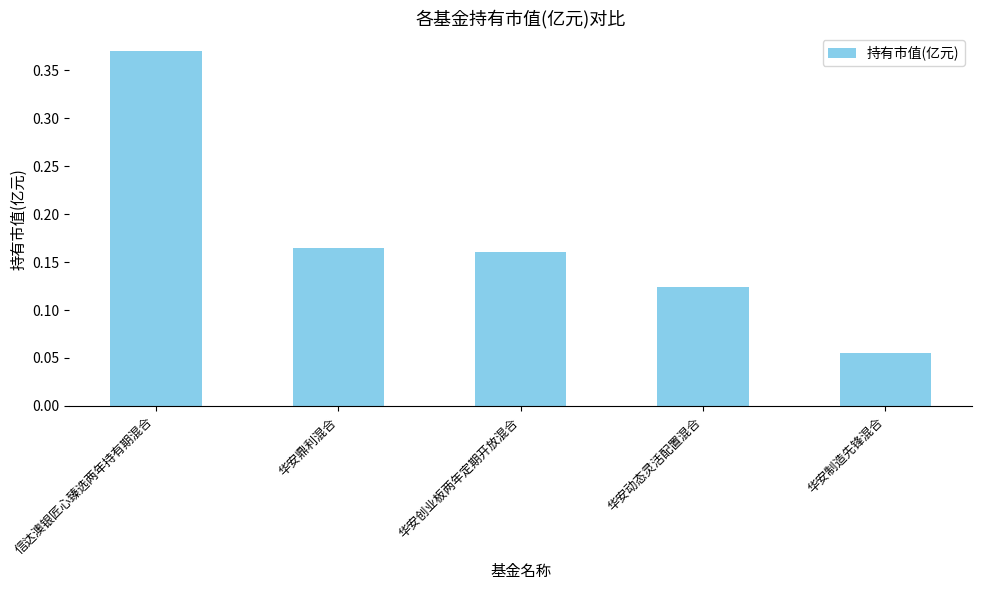

Where is the data nearest to the value 0?

华安制造先锋混合